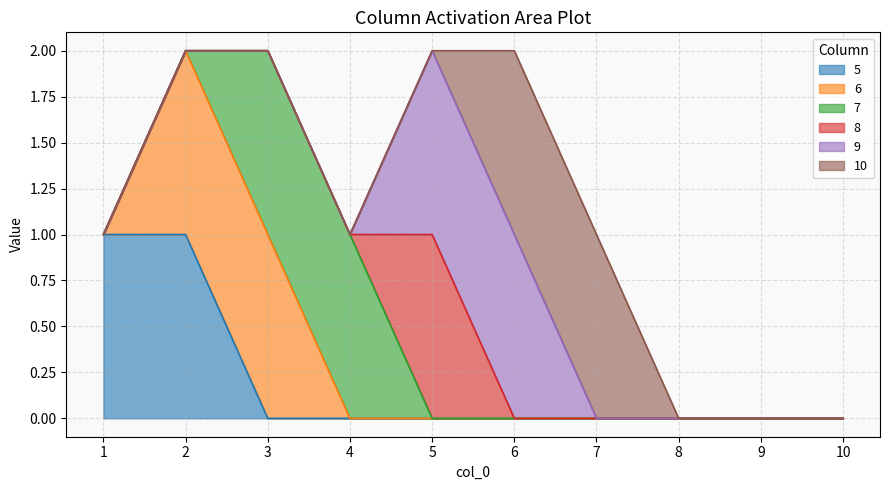

After their last crossing, which series has the higher values: 10 or 8?

10